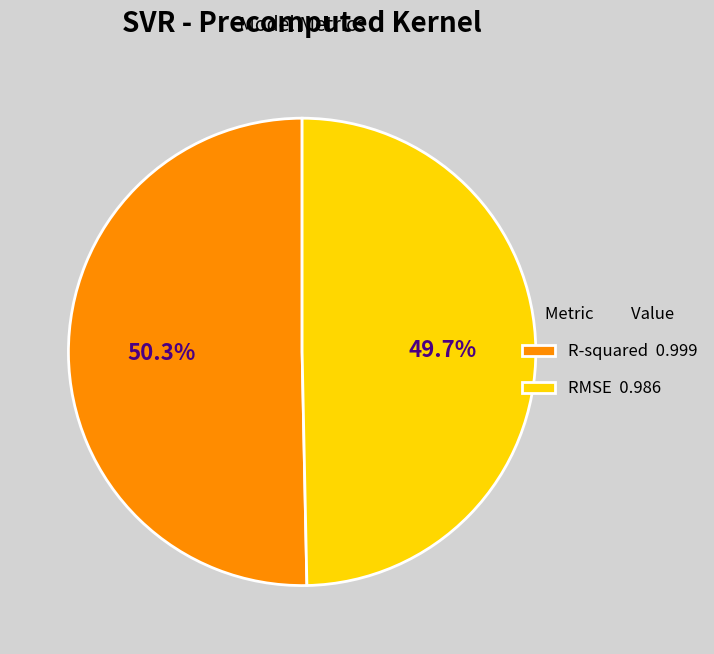

What portion of the pie excludes R-squared?

49.7%